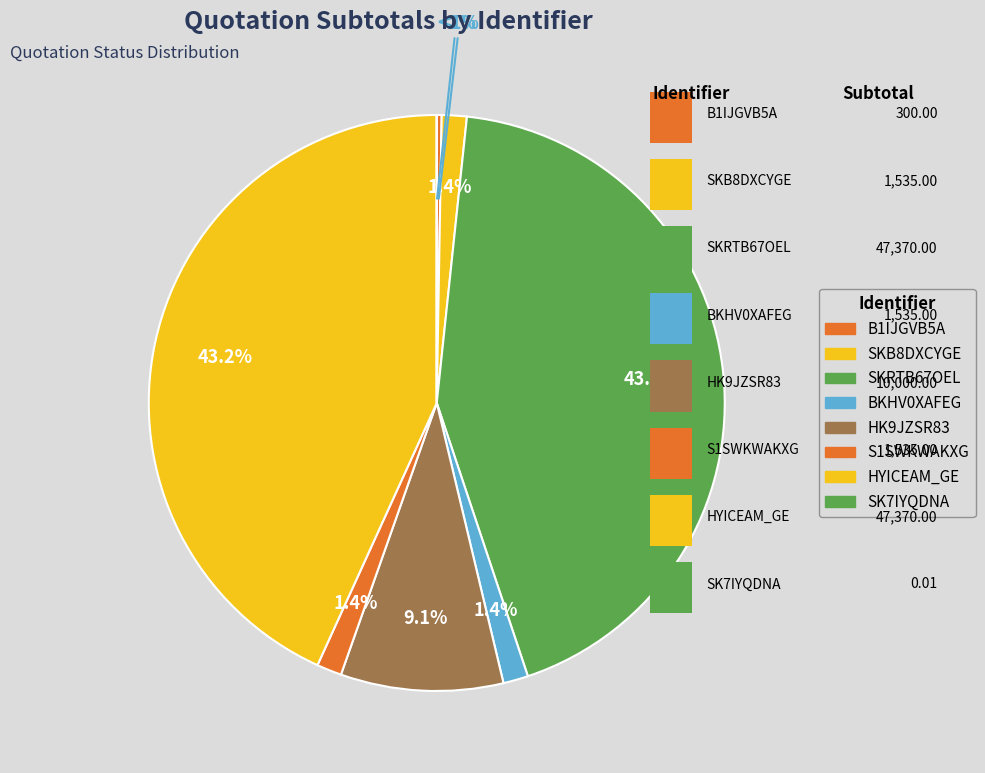

How many slices are in this pie chart?

8